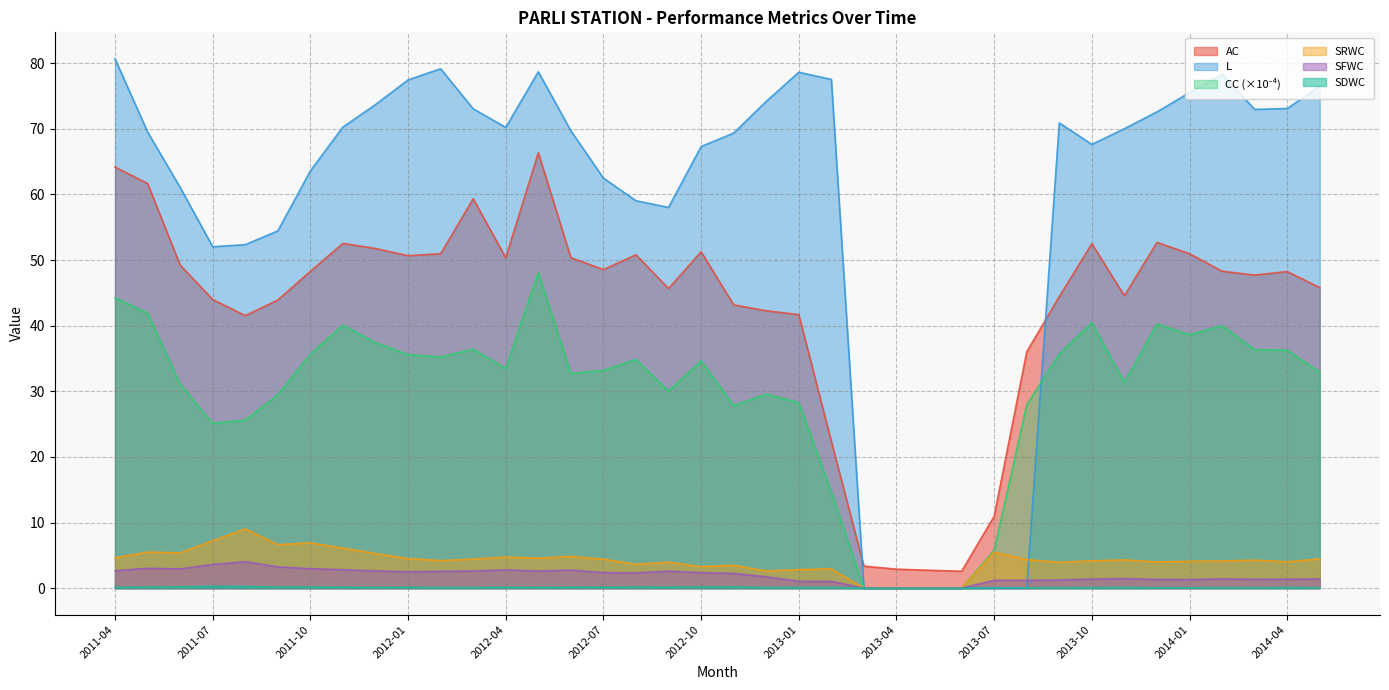

Rank the series at 2012-05 from highest to lowest value.

L, AC, CC, SRWC, SFWC, SDWC